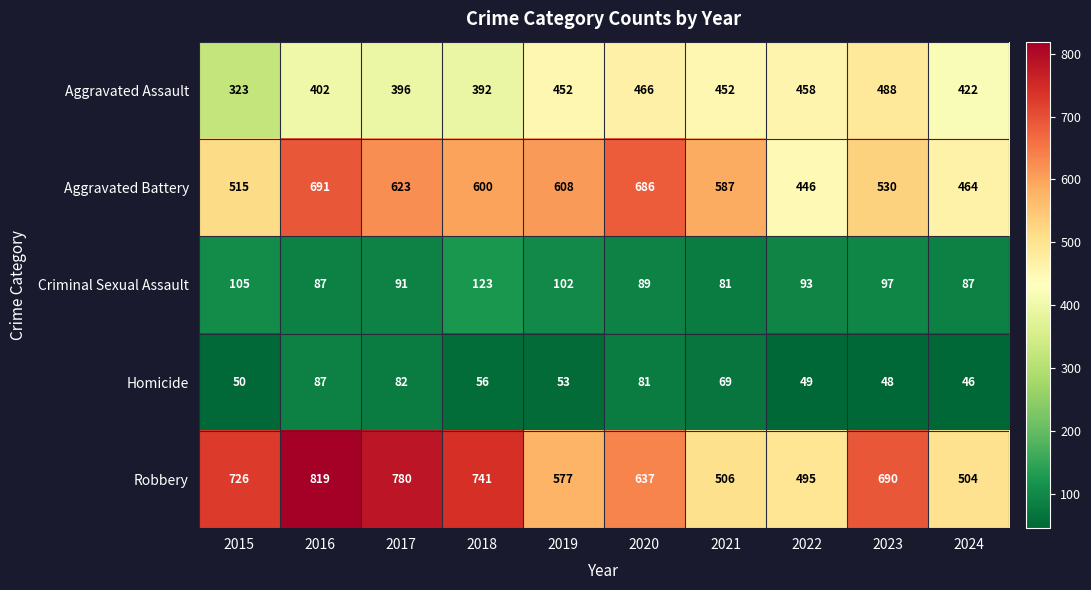

What is the maximum value shown in the chart?

819